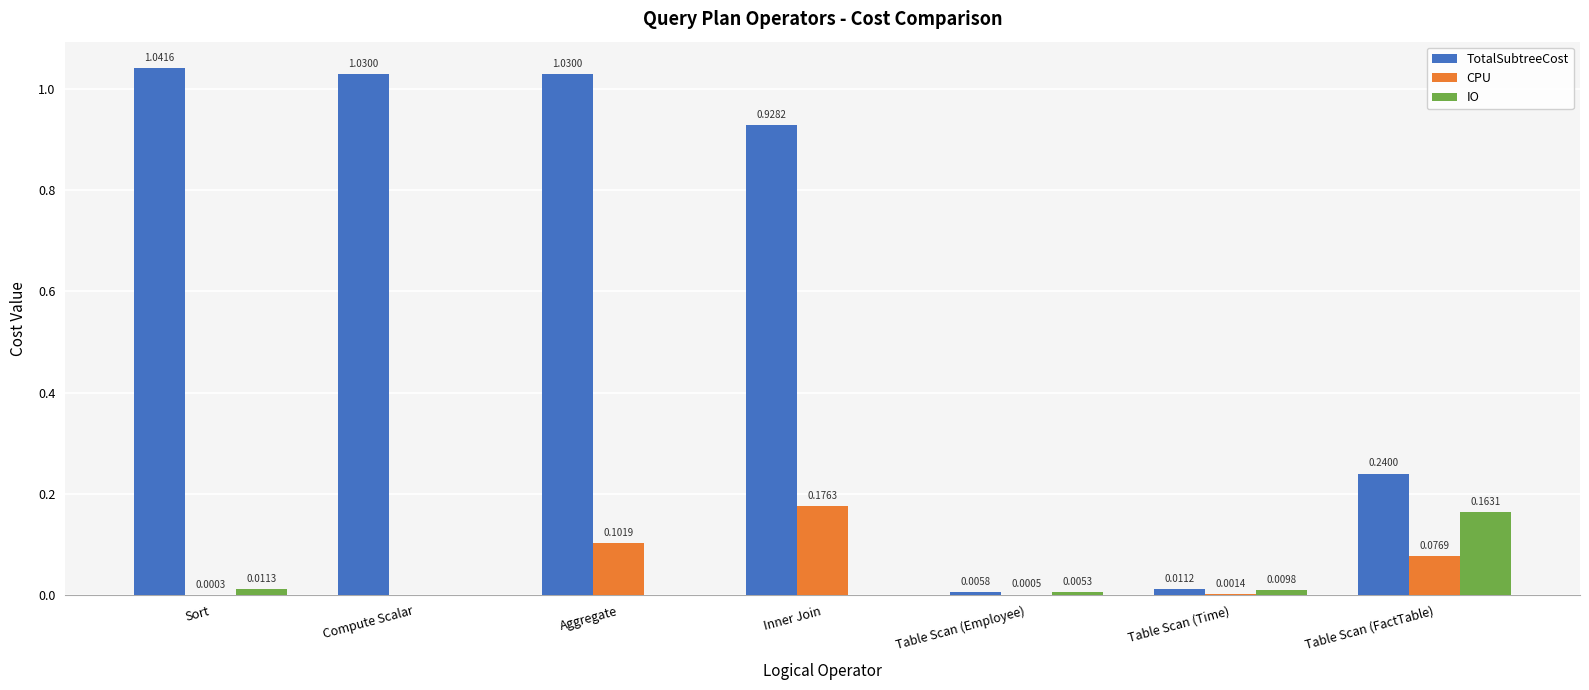

What is the sum of the TotalSubtreeCost values at Aggregate and Table Scan (FactTable)?

1.3